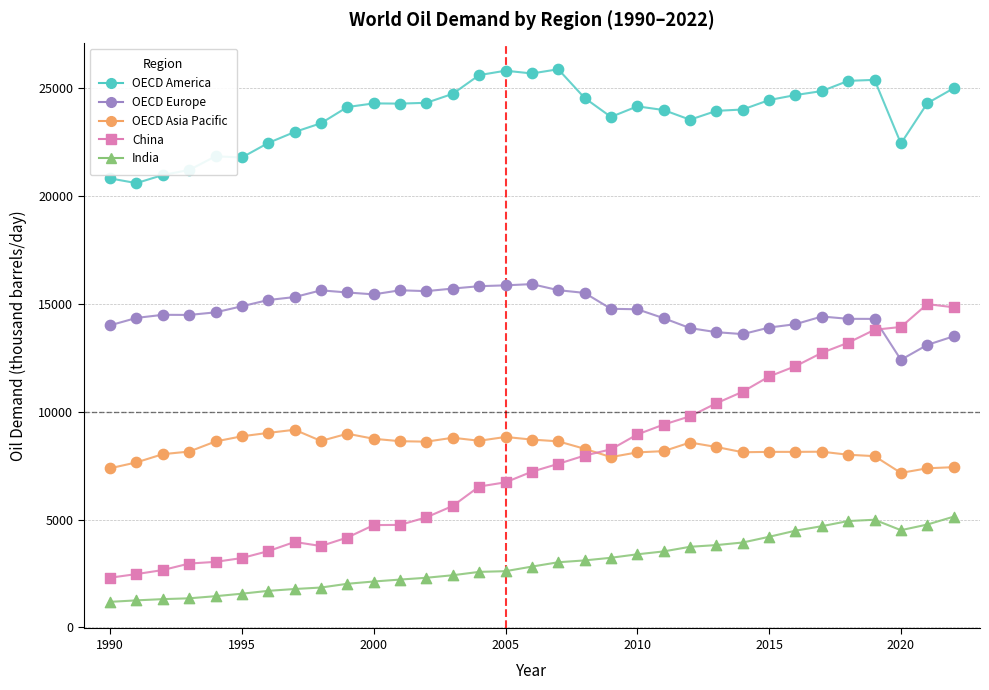

What are all the series names shown in the legend?

OECD America, OECD Europe, OECD Asia Pacific, China, India